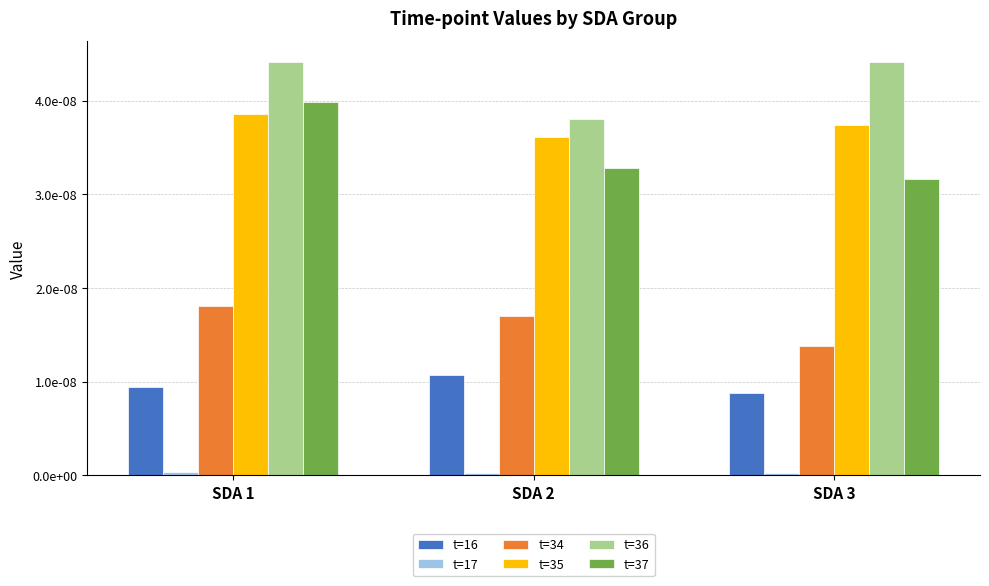

Does the chart contain any negative values?

No